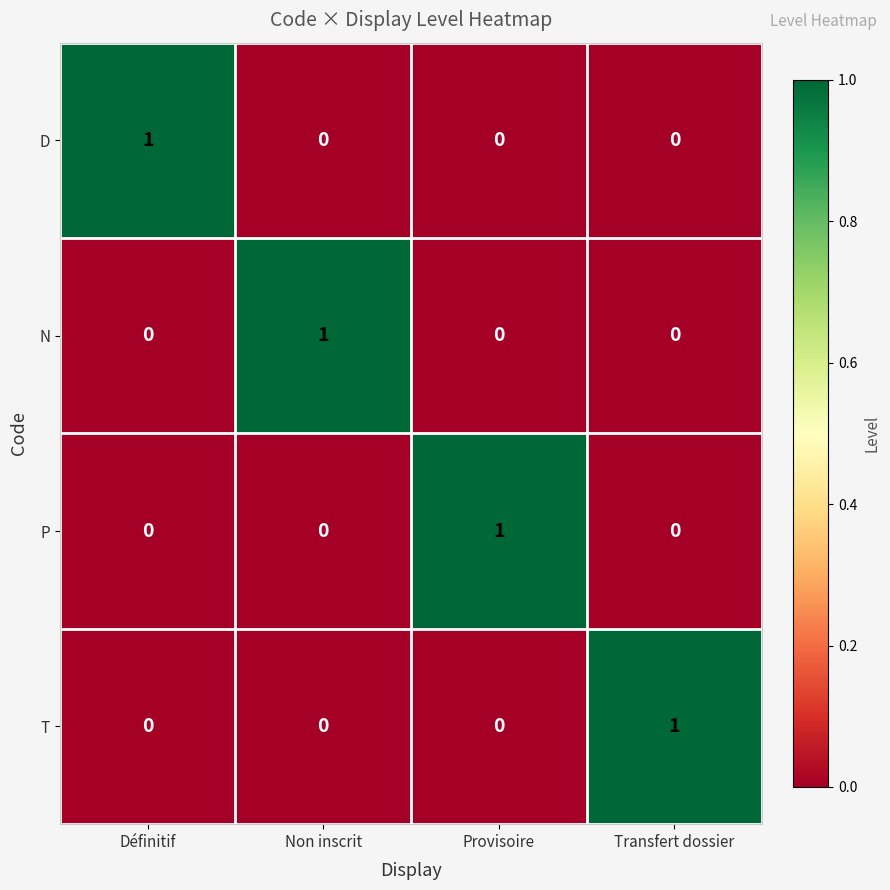

How many D values are between 0 and 1?

4